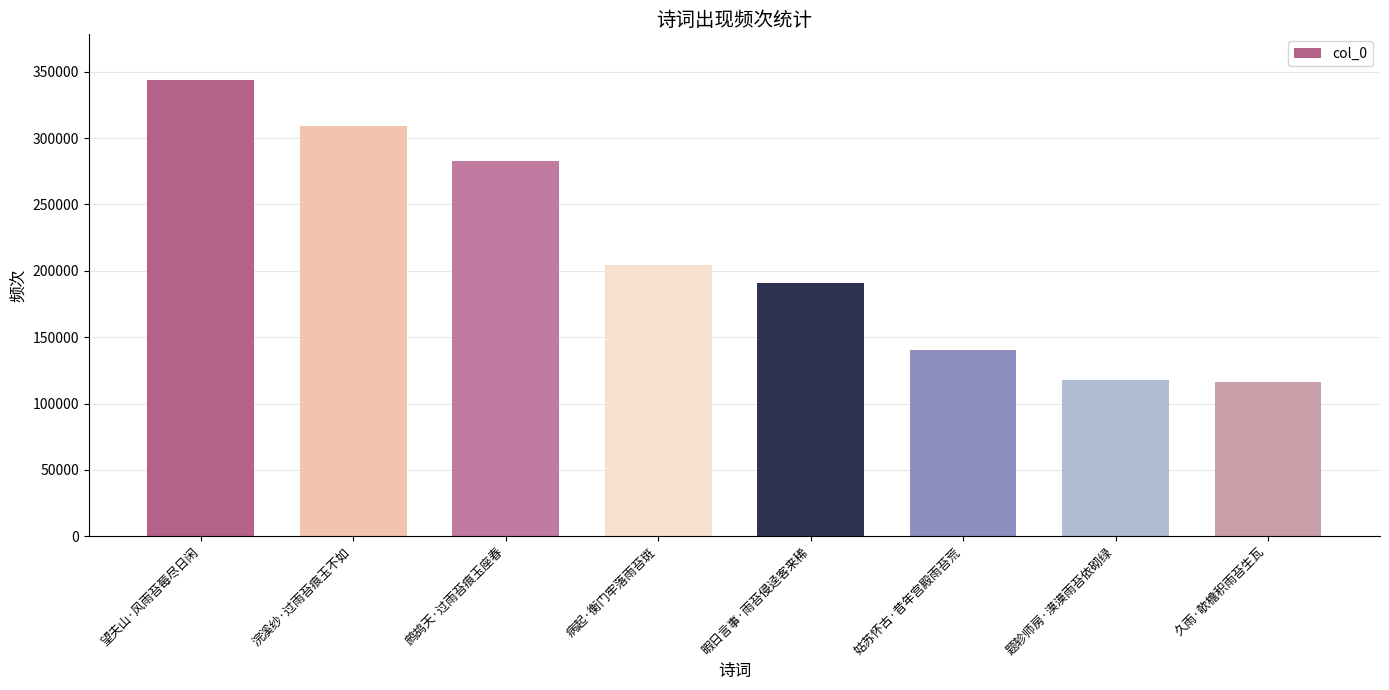

At which label does the data first exceed 204304?

望夫山·风雨苔莓尽日闲